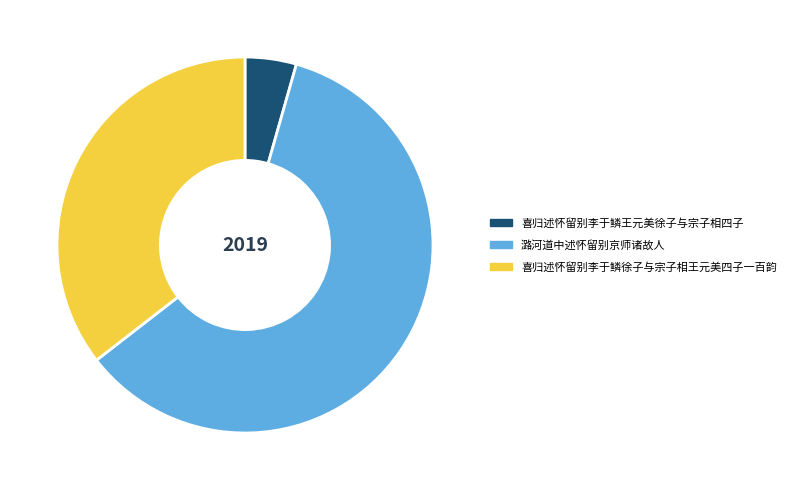

What is the smallest slice in the pie chart?

喜归述怀留别李于鳞王元美徐子与宗子相四子